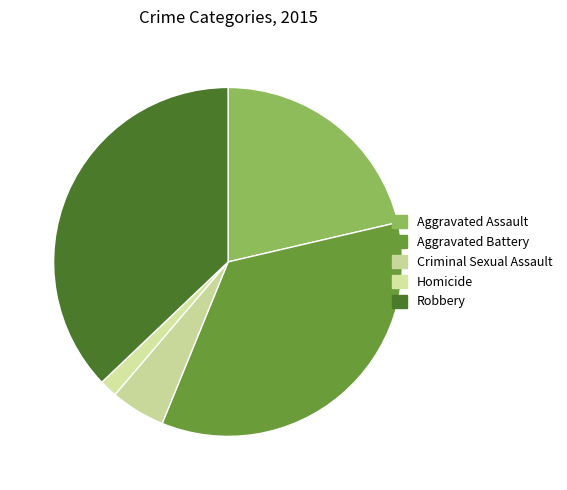

Combined, what portion of the pie is Aggravated Battery and Aggravated Assault?

56.2%